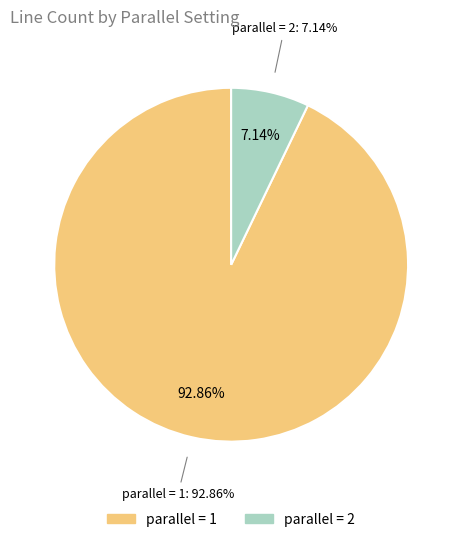

How many segments does this pie chart have?

2